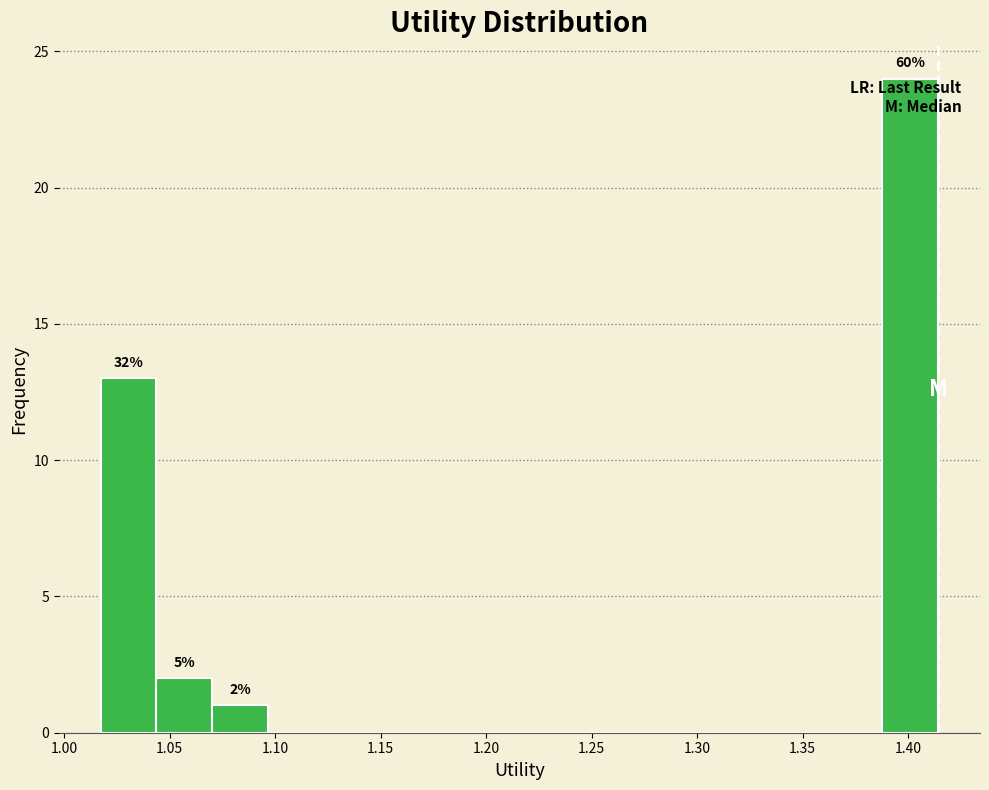

Over which range of the x-axis is the bar tallest?

1.390 to 1.415